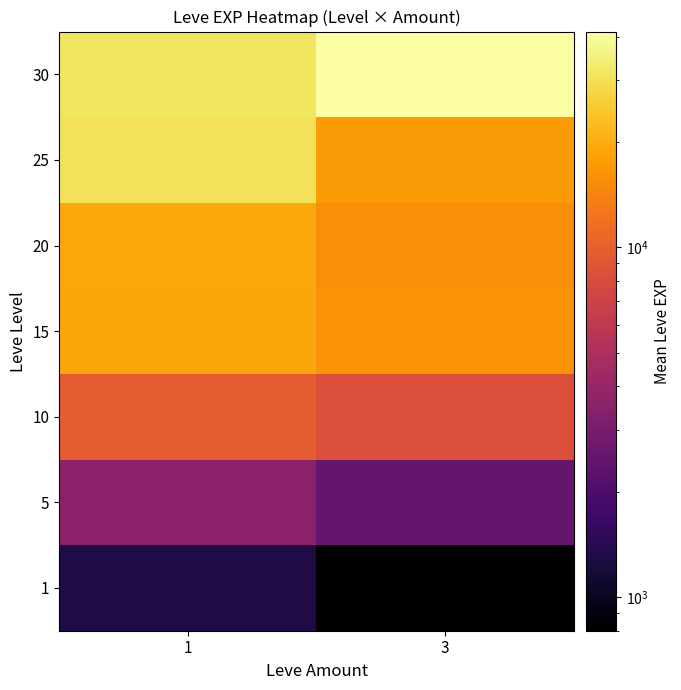

What is the minimum value shown in the chart?

800.0